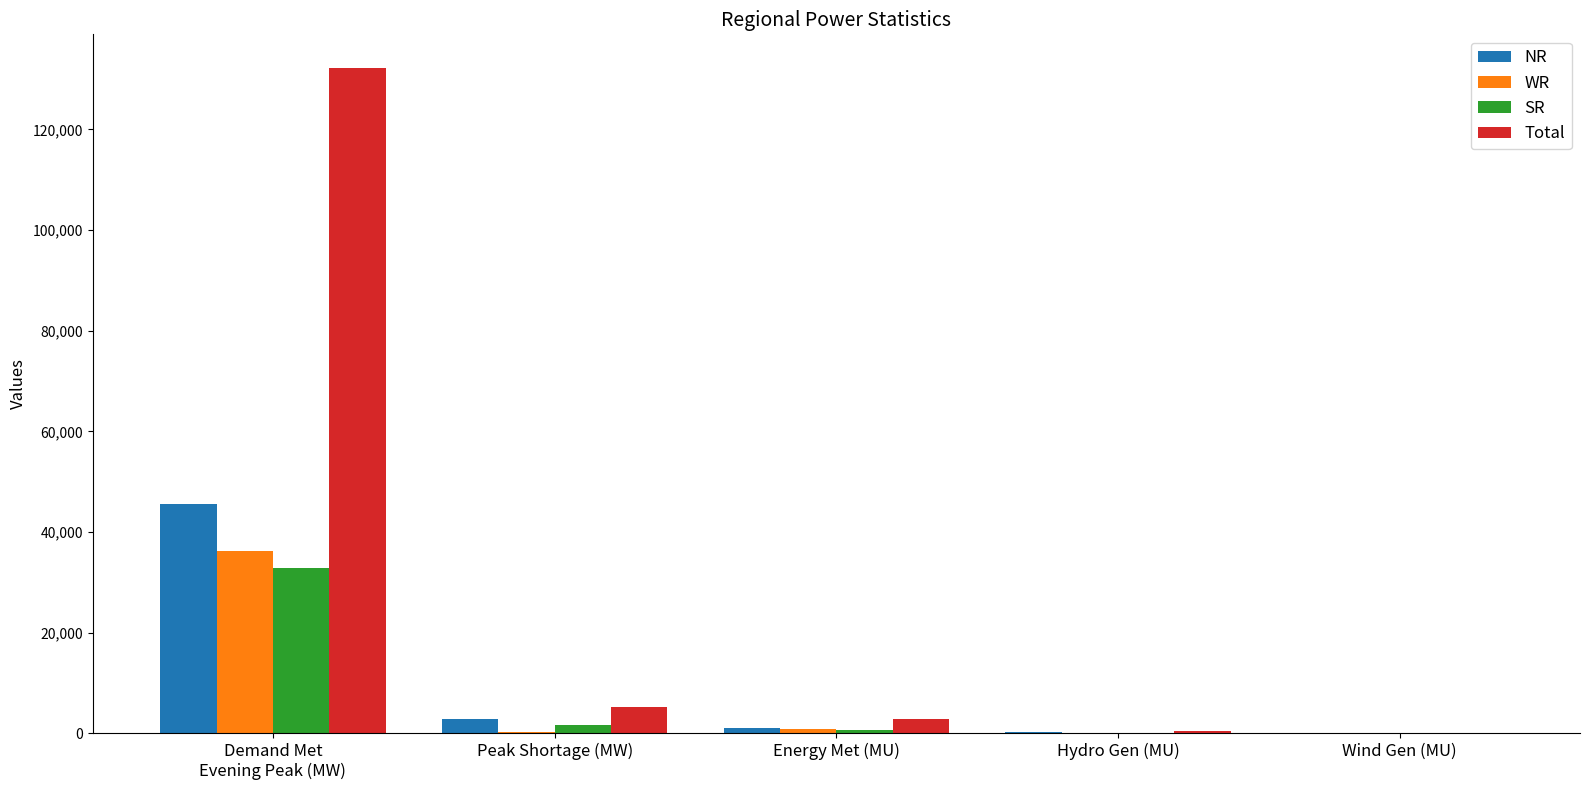

Are the bars horizontal?

No